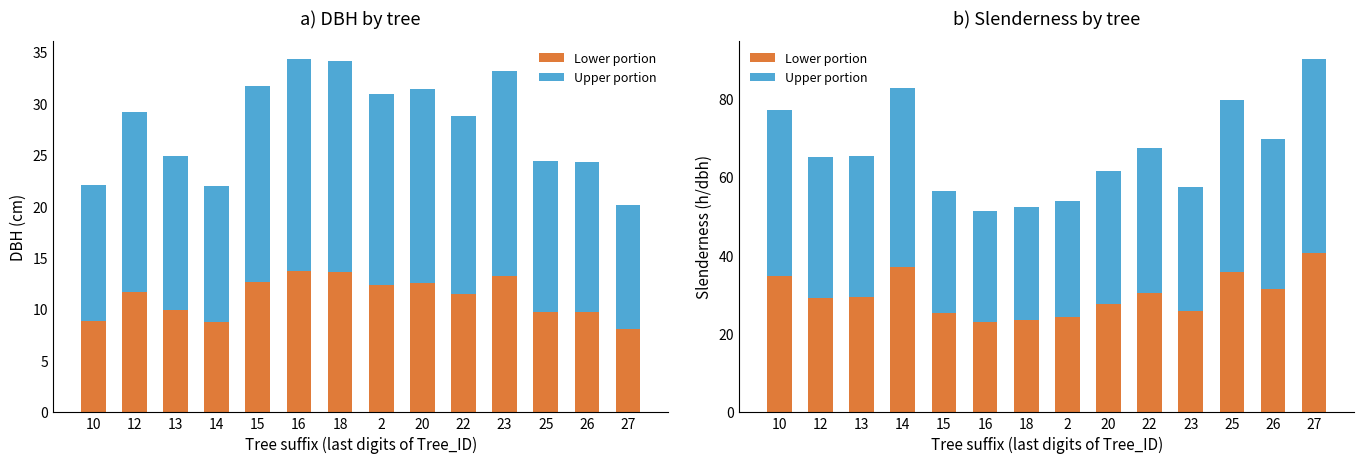

Reading left to right, extract all data points from this chart.

dbh lower: 8.9	11.7	10.0	8.8	12.7	13.8	13.7	12.4	12.6	11.5	13.3	9.8	9.7	8.1
dbh upper: 13.3	17.5	14.9	13.2	19.0	20.6	20.5	18.6	18.9	17.3	19.9	14.7	14.6	12.1
slenderness lower: 34.7	29.3	29.5	37.2	25.4	23.2	23.6	24.2	27.8	30.4	25.9	35.9	31.4	40.6
slenderness upper: 42.5	35.8	36.0	45.5	31.1	28.3	28.8	29.6	33.9	37.2	31.6	43.9	38.4	49.7